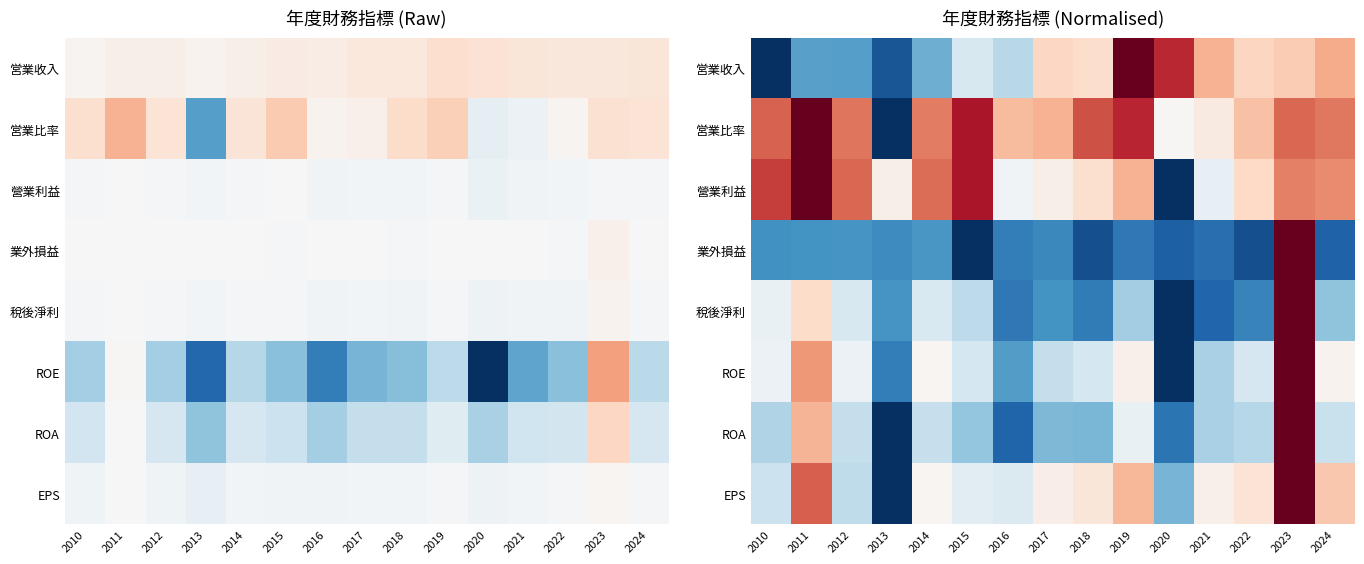

Which label corresponds to the smallest value in the chart?

2010